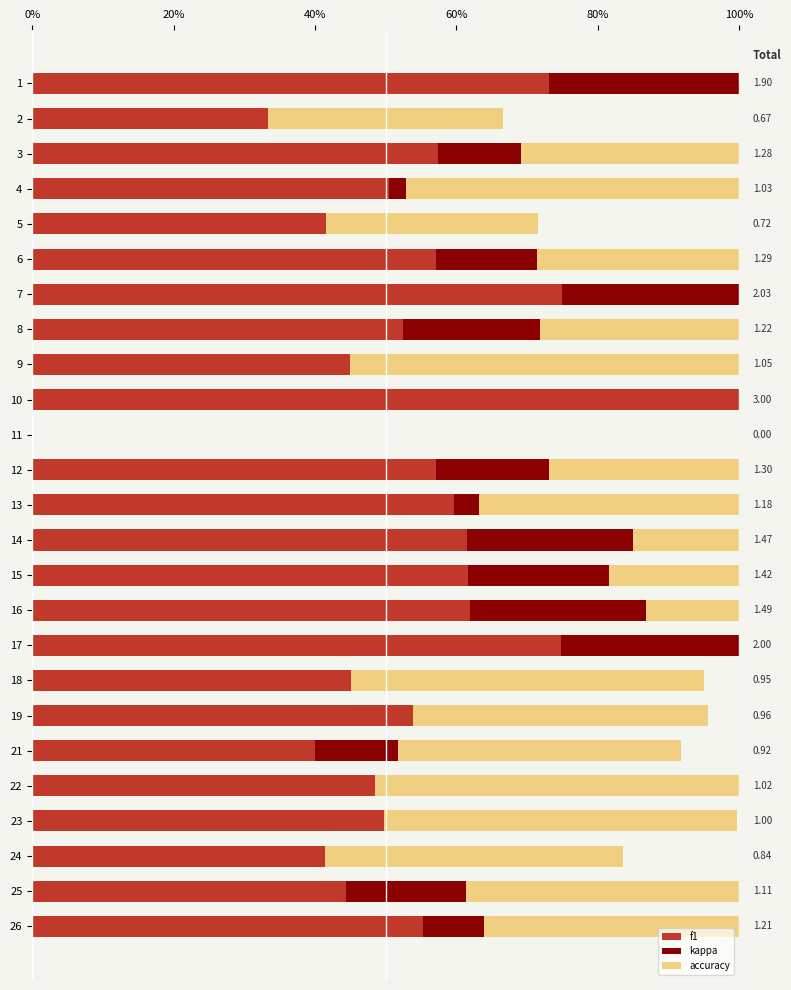

At how many categories does at least one series exceed 0?

24